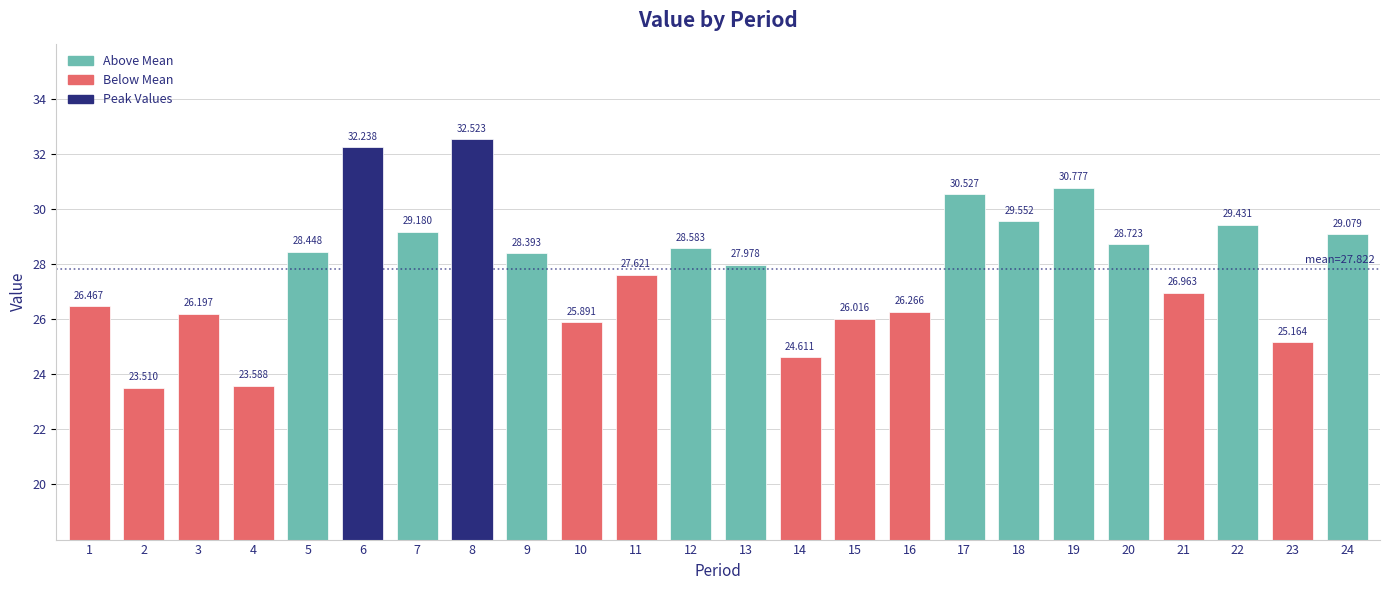

How many data points are above 28?

12